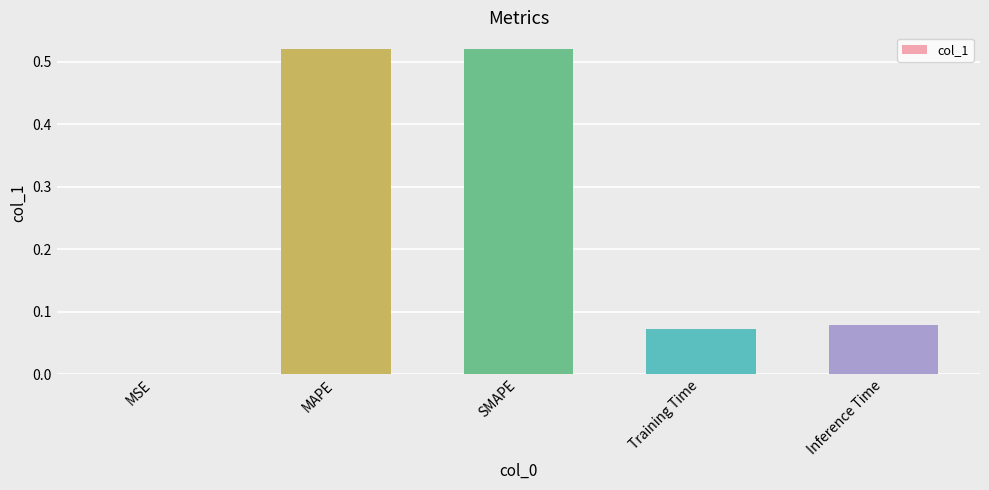

The chart shows a value of 0.3 at SMAPE. True or false?

False